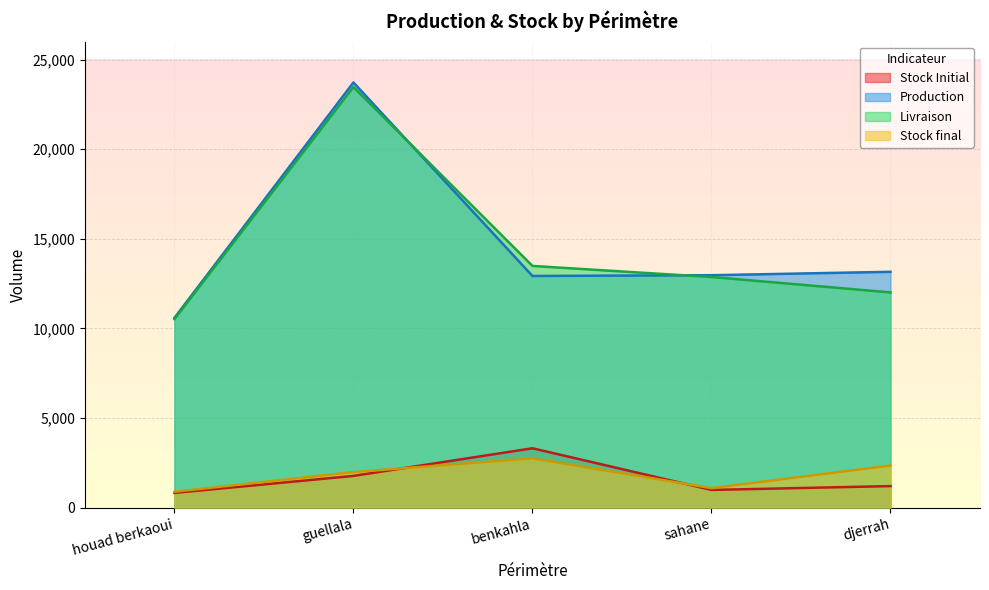

The Livraison series shows 20743.3 at sahane. True or false?

False